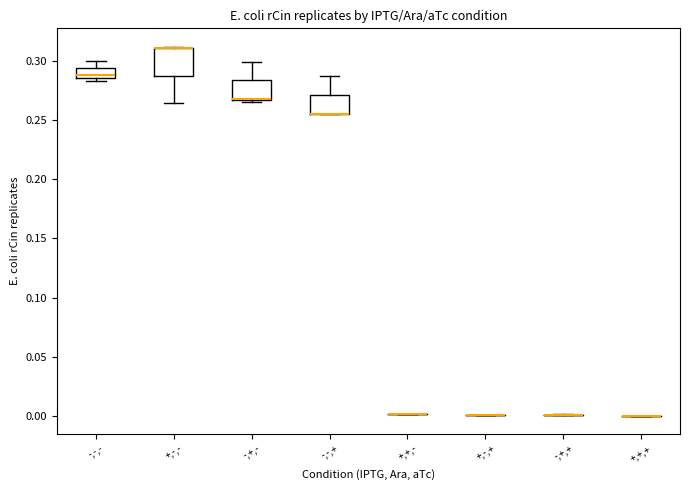

Reading left to right, read every box against the y-axis: the position of its median line, the range the box covers, and the ends of its whiskers. The values are not printed on the chart, so give them approximately, as read against the axis.

-,-,-: median 0.290, box 0.285 to 0.295, whiskers 0.285 (just below the box's lower edge) to 0.300
+,-,-: median 0.310 (drawn on the box's upper edge), box 0.285 to 0.310, whiskers 0.265 to 0.310
-,+,-: median 0.270, box 0.265 to 0.285, whiskers 0.265 (just below the box's lower edge) to 0.300
-,-,+: median 0.255 (drawn on the box's lower edge), box 0.255 to 0.270, whiskers 0.255 to 0.290
+,+,-: box collapsed to a line at 0.000, whiskers 0.000 to 0.000
+,-,+: box collapsed to a line at 0.000, whiskers 0.000 to 0.000
-,+,+: box collapsed to a line at 0.000, whiskers 0.000 to 0.000
+,+,+: box collapsed to a line at 0.000, whiskers 0.000 to 0.000